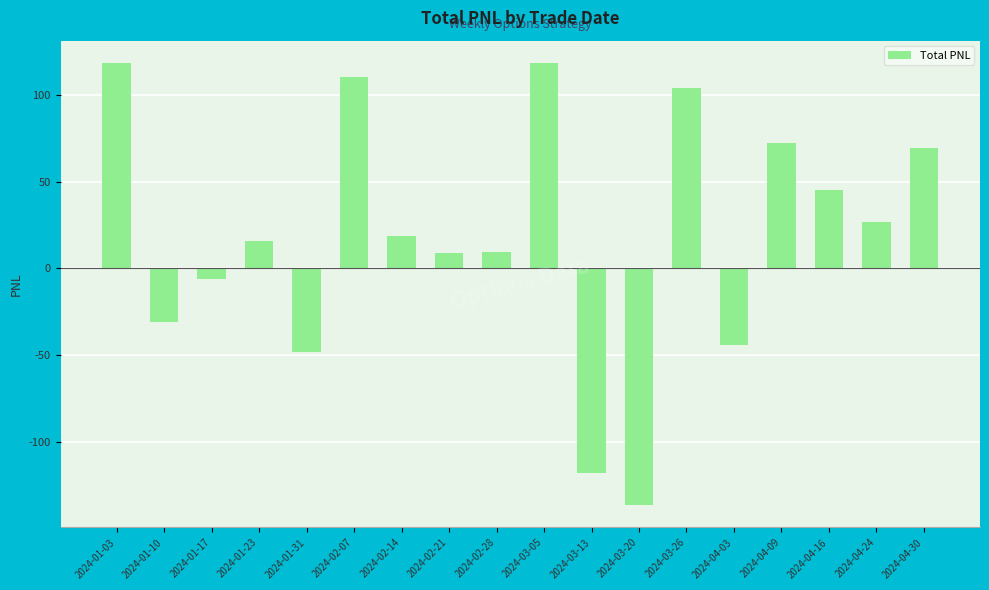

How many data points does each series have?

18